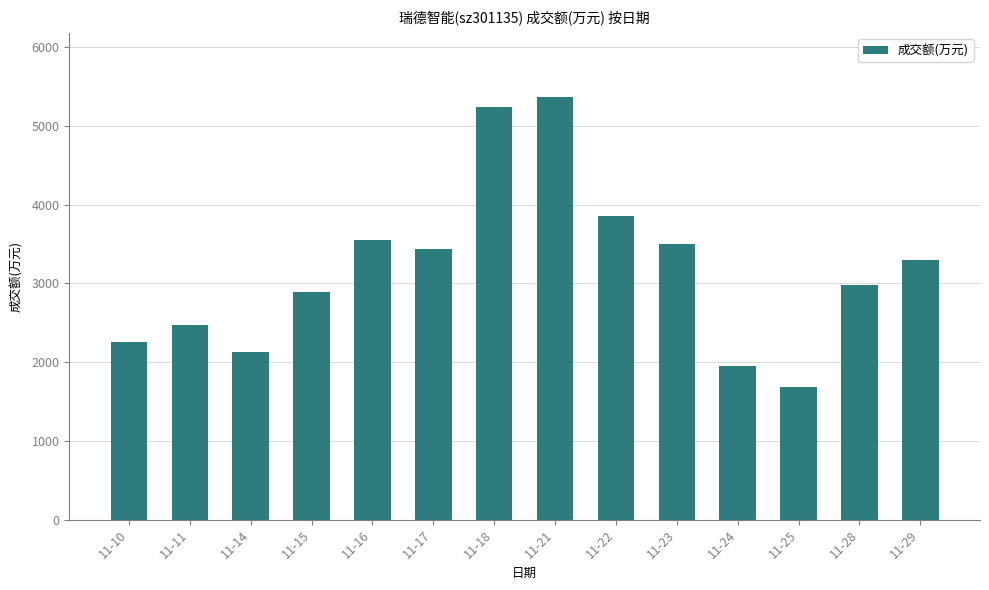

What is the greatest value displayed?

5375